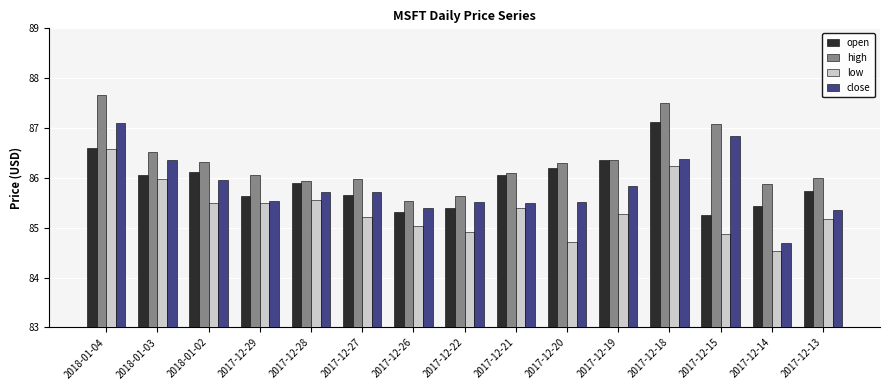

What is the lowest value of the close series?

84.7